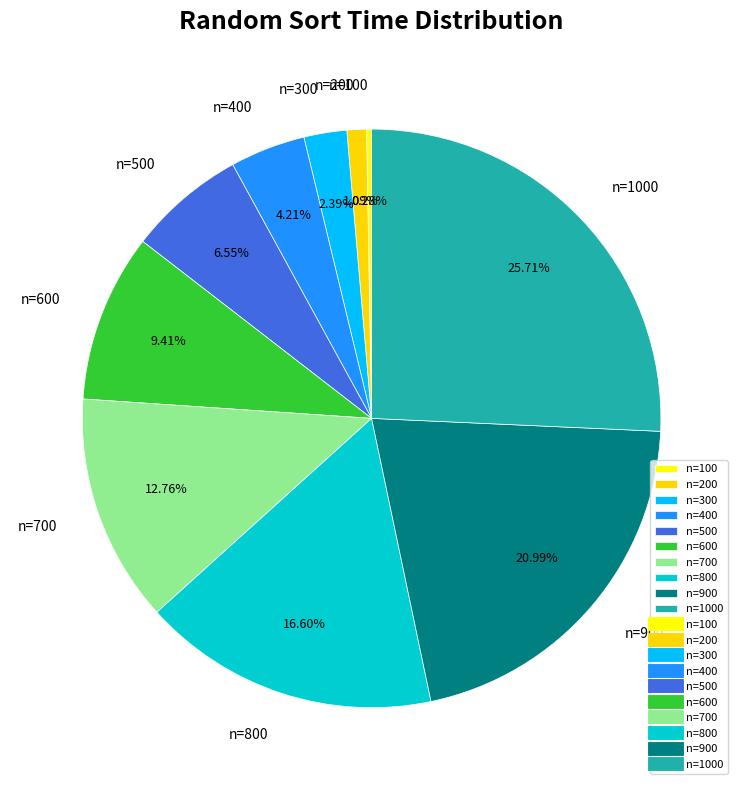

To the nearest percent, what is the average slice percentage?

10%